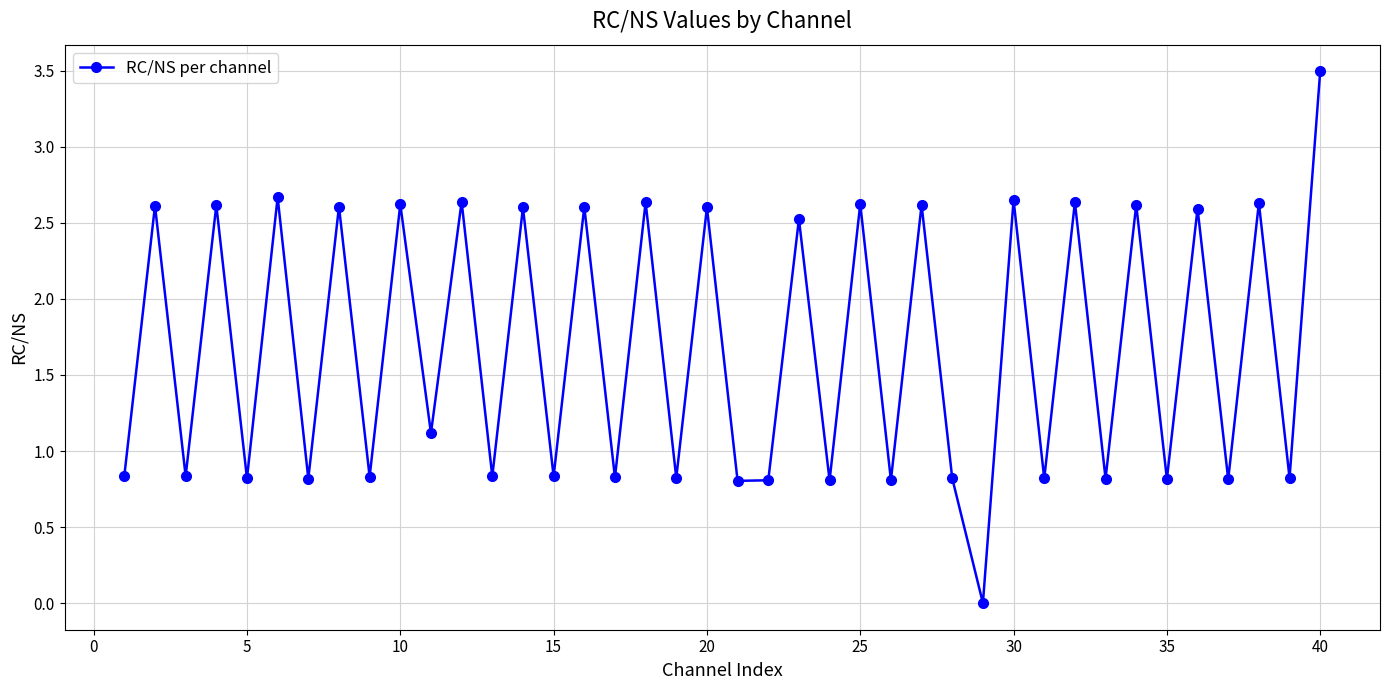

Count the number of data series in this chart.

1